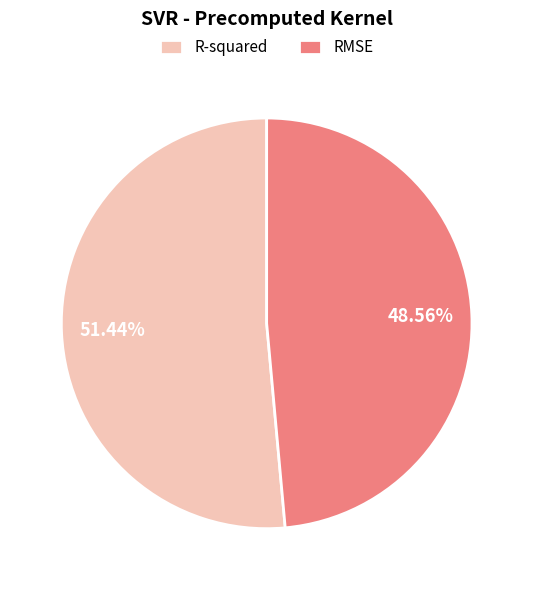

To the nearest percent, what is the average slice percentage?

50%